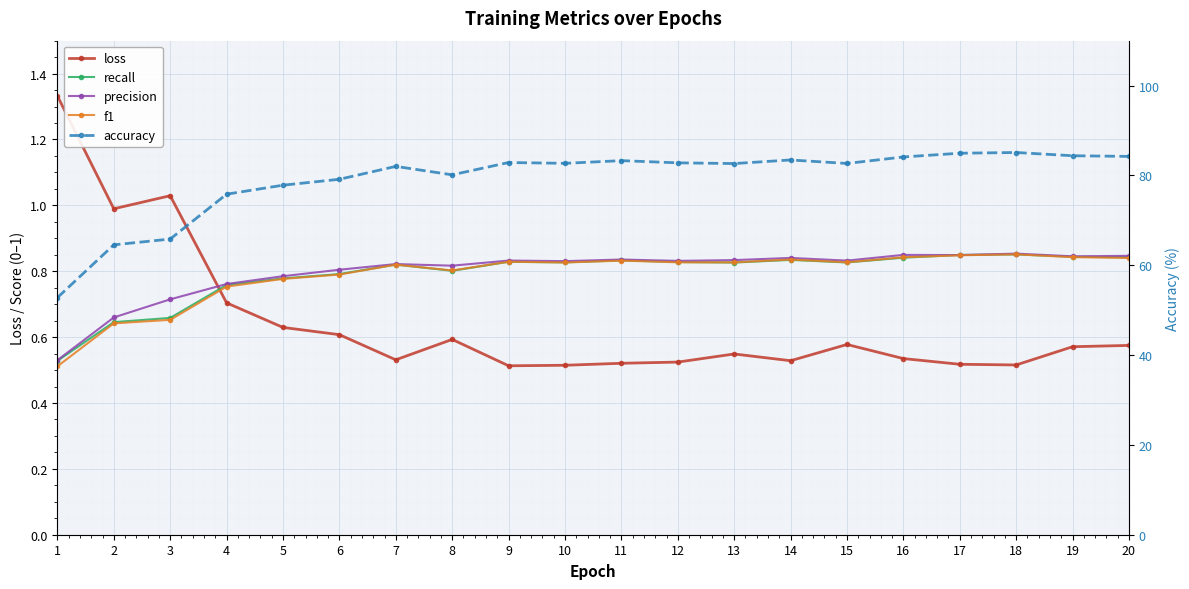

Between 3 and 1, which is larger?

1